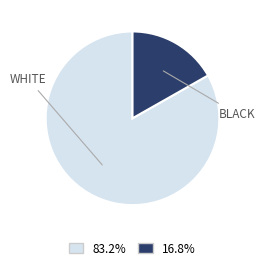

Is there any slice that represents more than half of the pie?

Yes